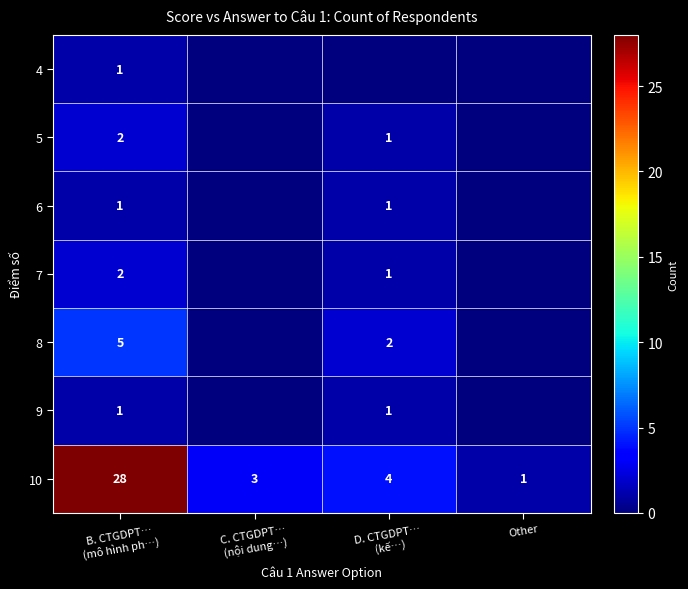

True or false: 10 has a value of 1 at Other.

True